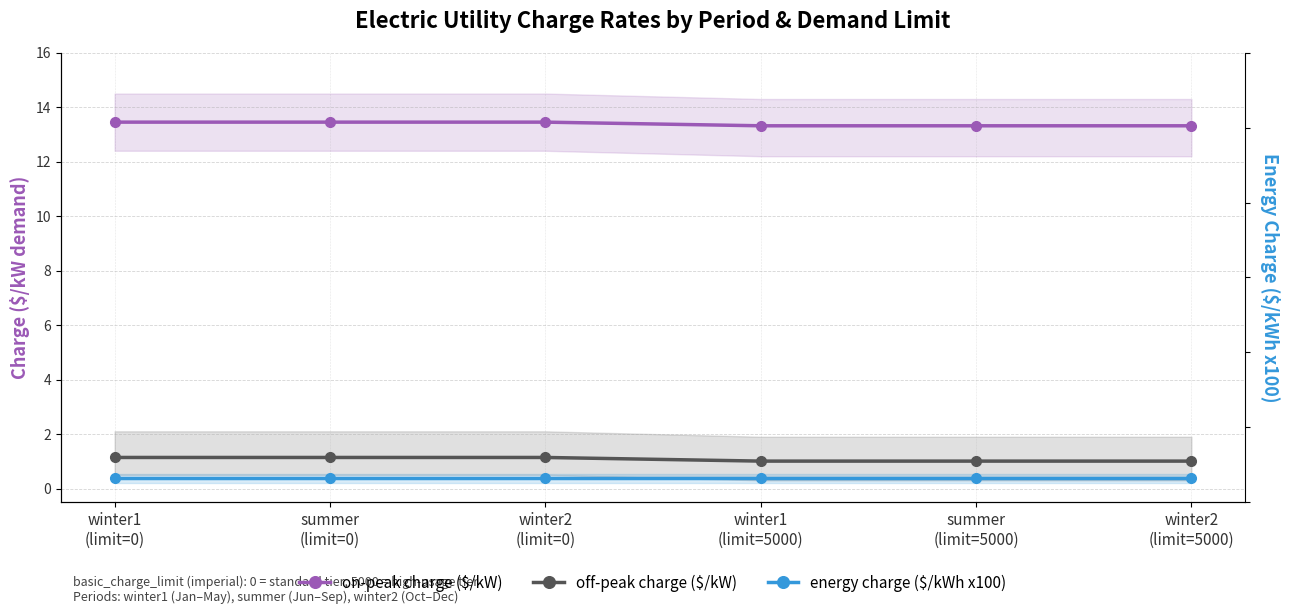

The on-peak charge ($/kW) series shows 17.5 at winter2
(limit=5000). True or false?

False